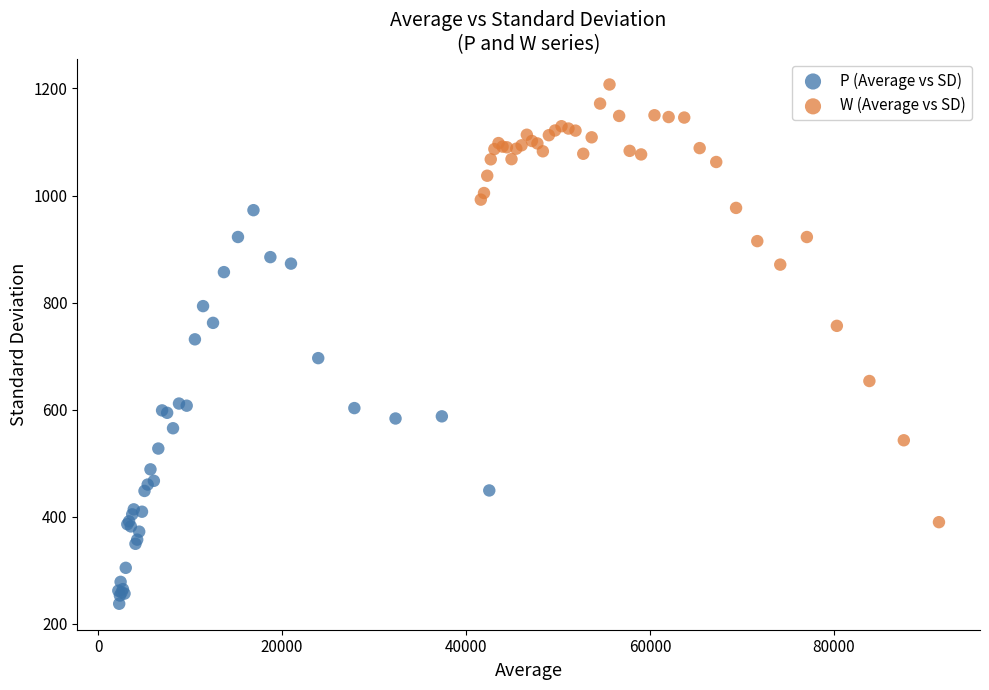

What are all the series names shown in the legend?

P (Average vs SD), W (Average vs SD)